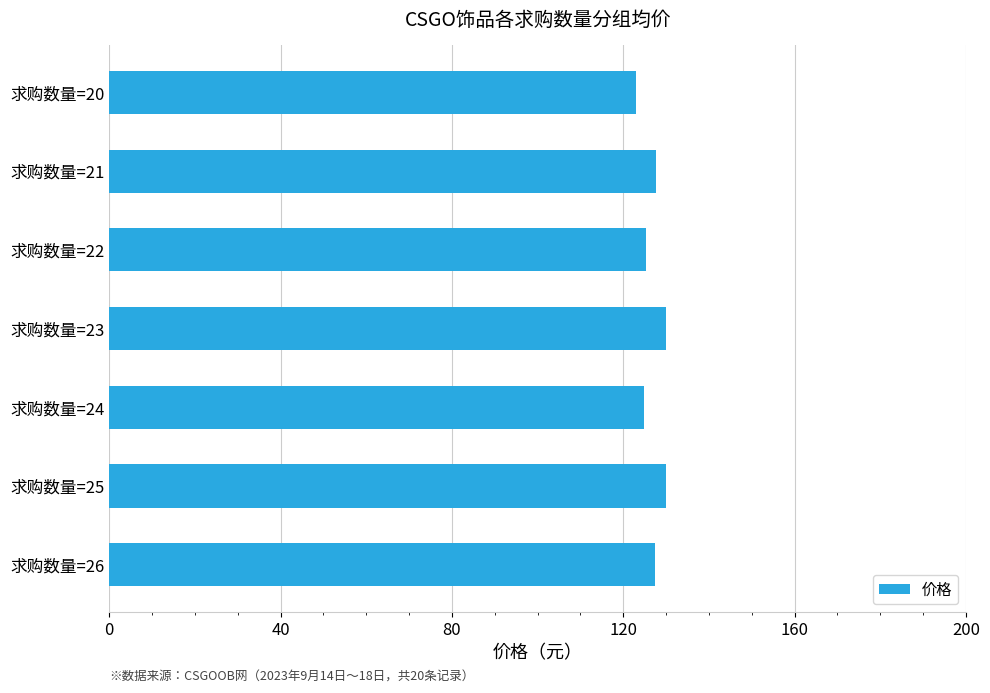

What is the maximum value shown in the chart?

130.0